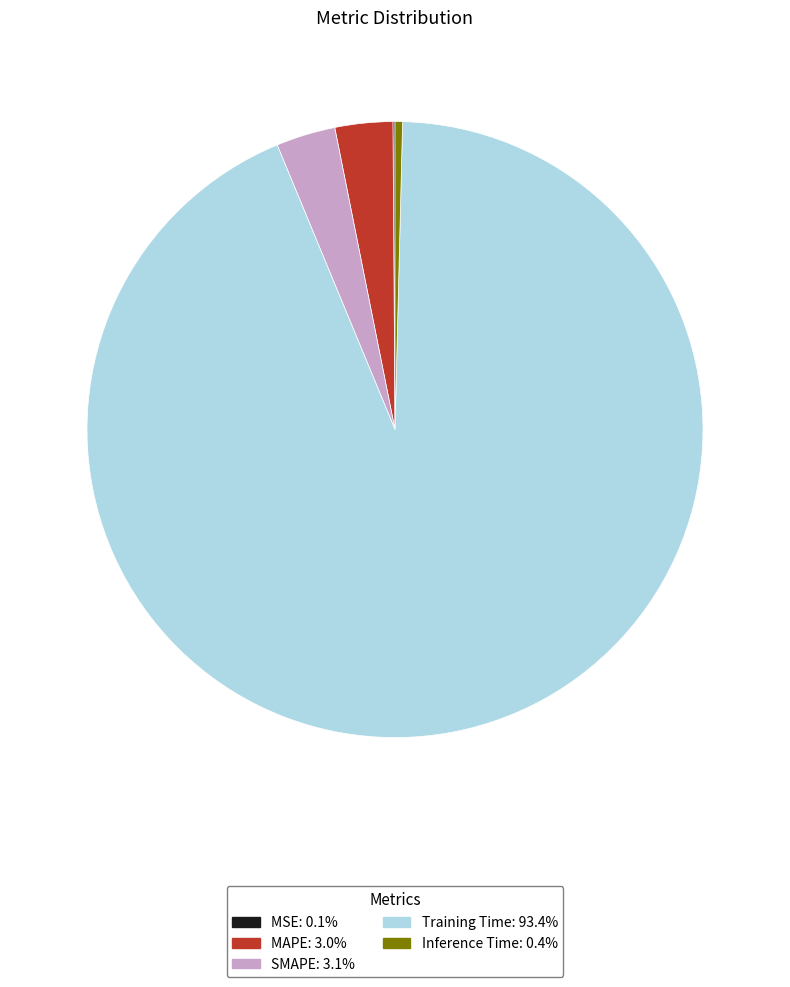

Which has a higher value, Inference Time or Training Time?

Training Time